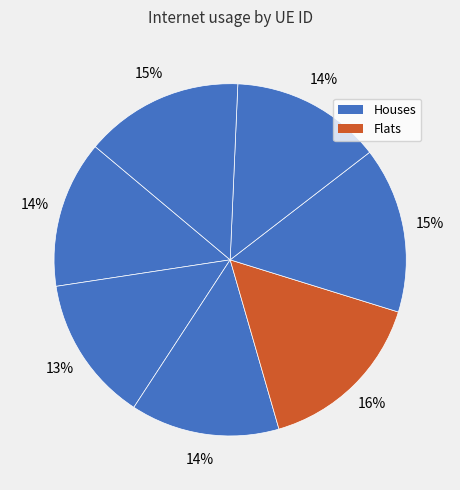

How many slices are in this pie chart?

7